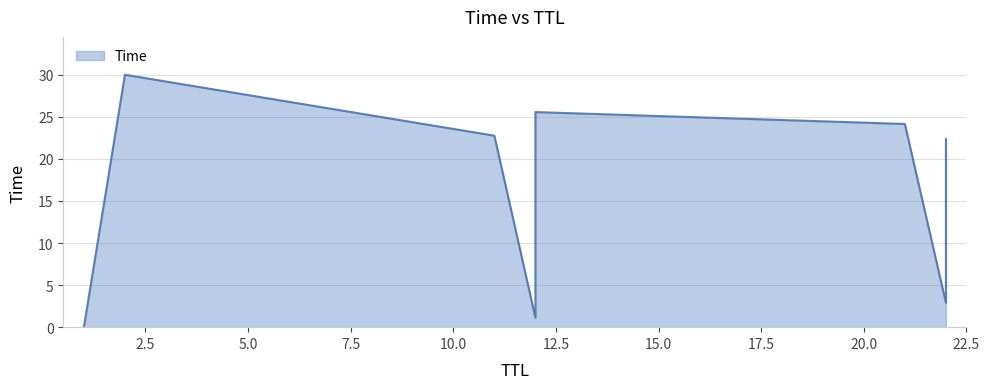

Rank the categories by value from highest to lowest.

2, 12, 21, 11, 22, 12, 22, 12, 22, 12, 22, 12, 22, 12, 1